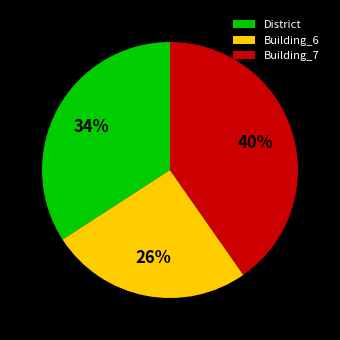

Do Building_6 and Building_7 together represent more than half of the pie?

Yes